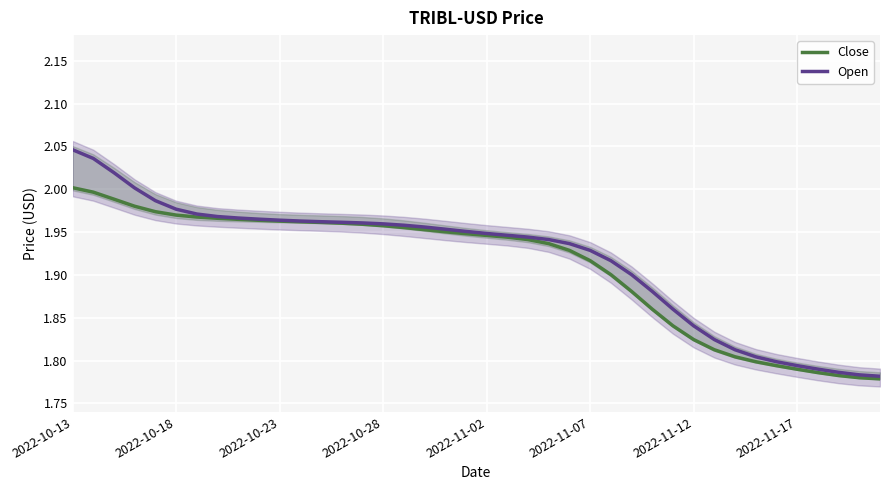

What is the average value of the Close series?

1.9